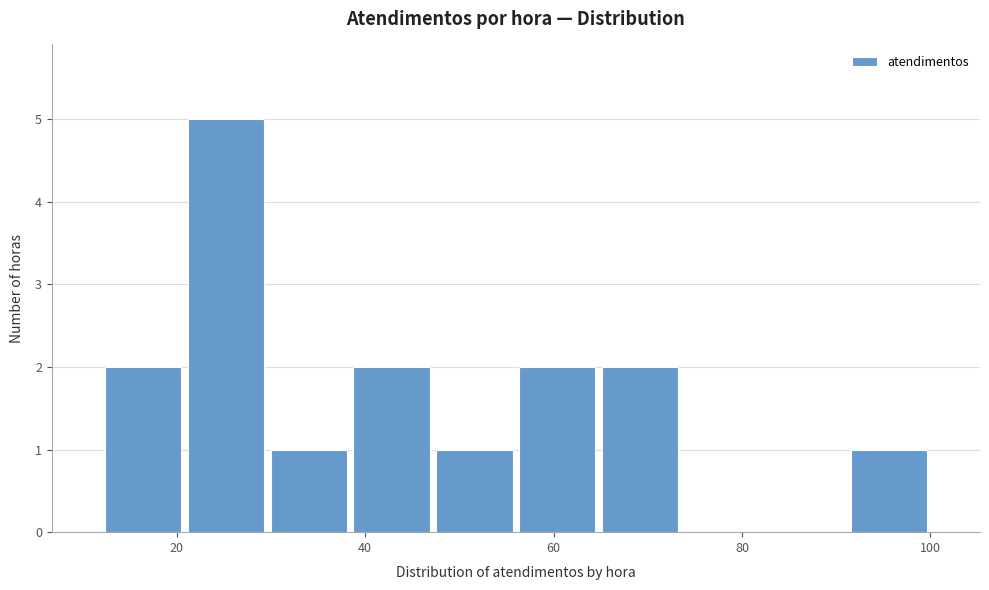

Over which range of the x-axis is the bar tallest?

20.8 to 29.6